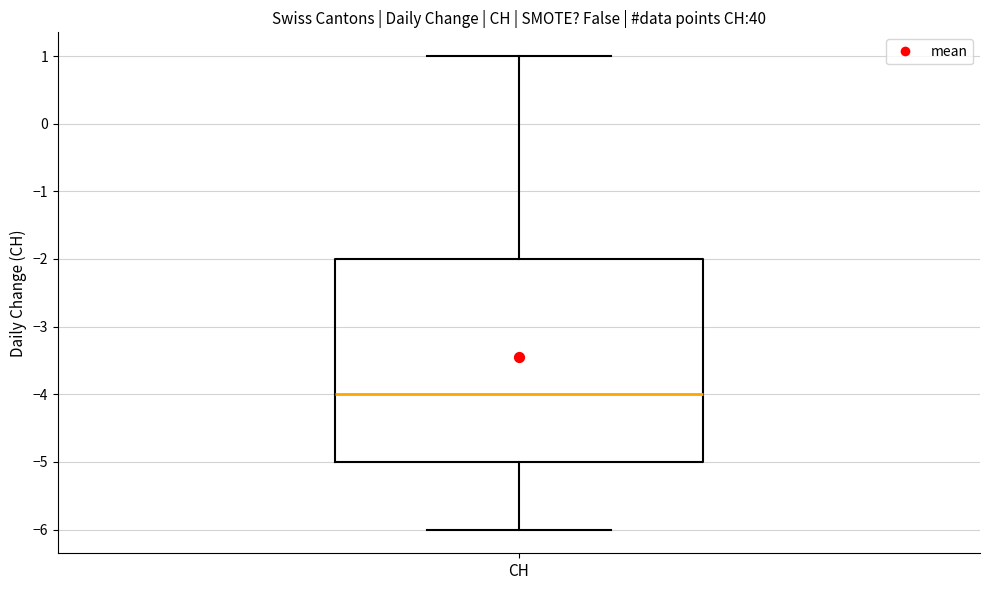

Transcribe this box plot: give where the median line is, the range the box spans, and where the two whiskers end, as read against the y-axis. The values are not printed on the chart, so give them approximately, as read against the axis.

median -4, box -5 to -2, whiskers -6 to 1